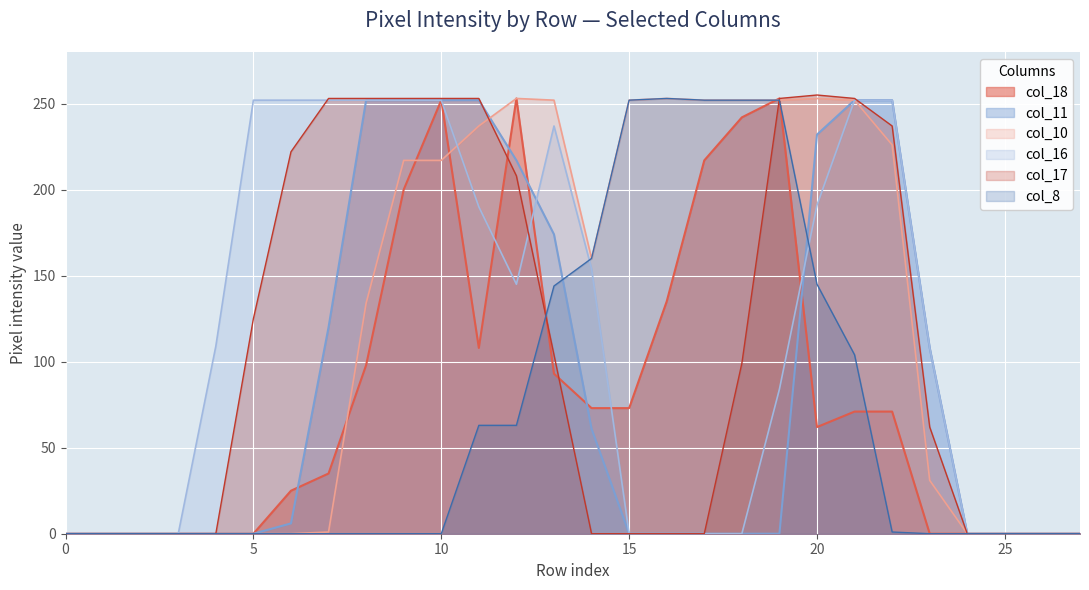

At which category is the sum across all series the highest?

10